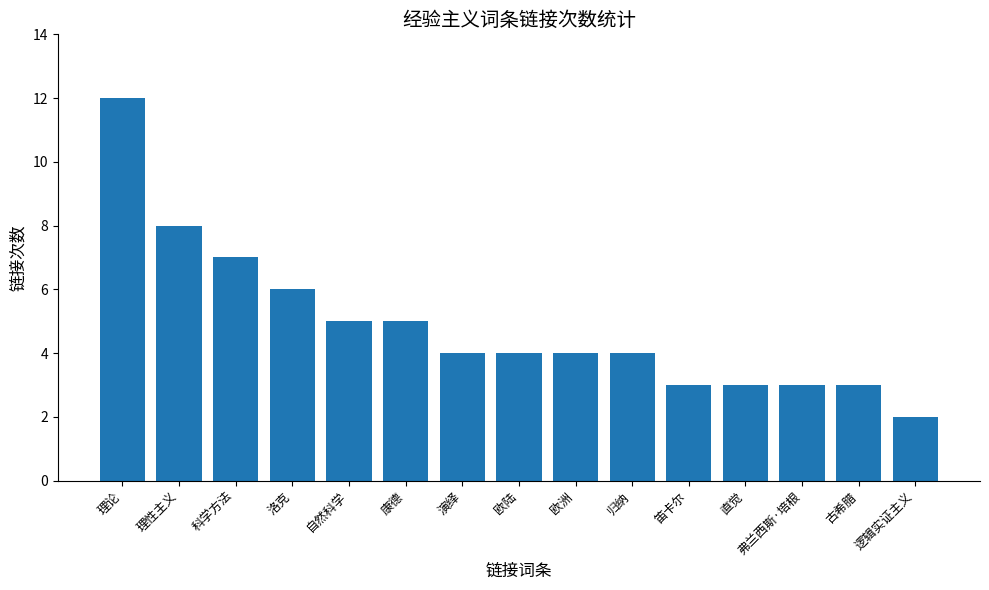

Which category has the lowest value across all series?

逻辑实证主义